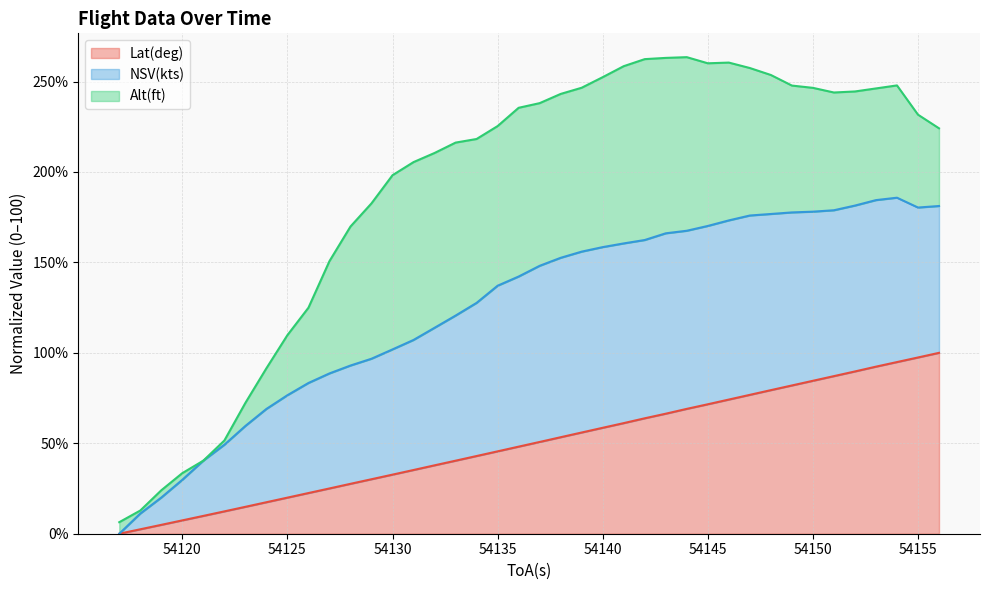

Which series has the largest range (max minus min)?

NSV(kts)